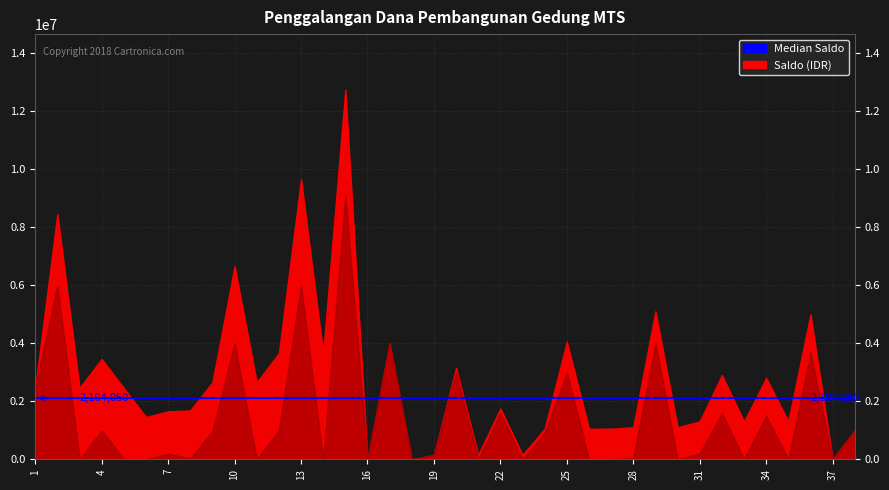

True or false: Saldo and Masuk intersect in this chart.

False